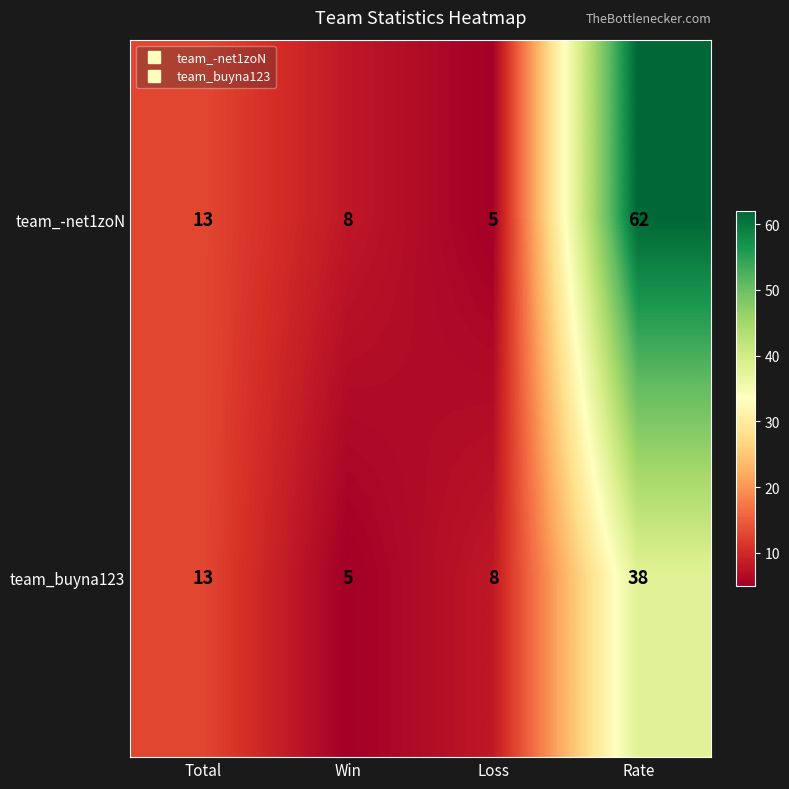

The value of team_buyna123 at Rate is 38. True or false?

True